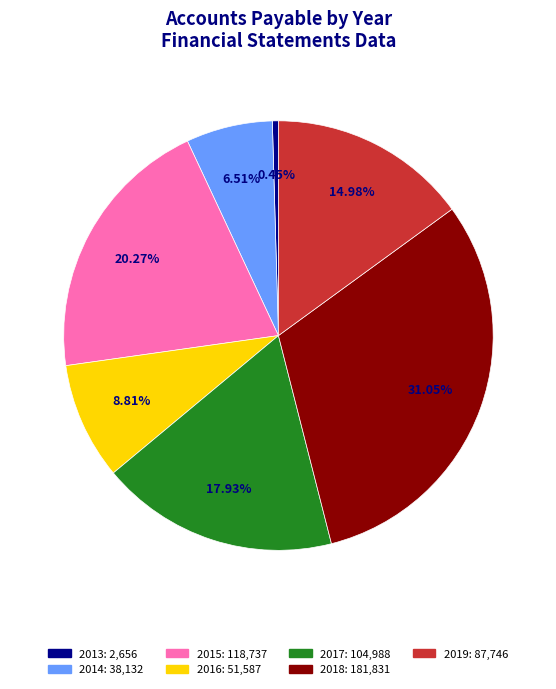

Is there any slice that represents more than half of the pie?

No